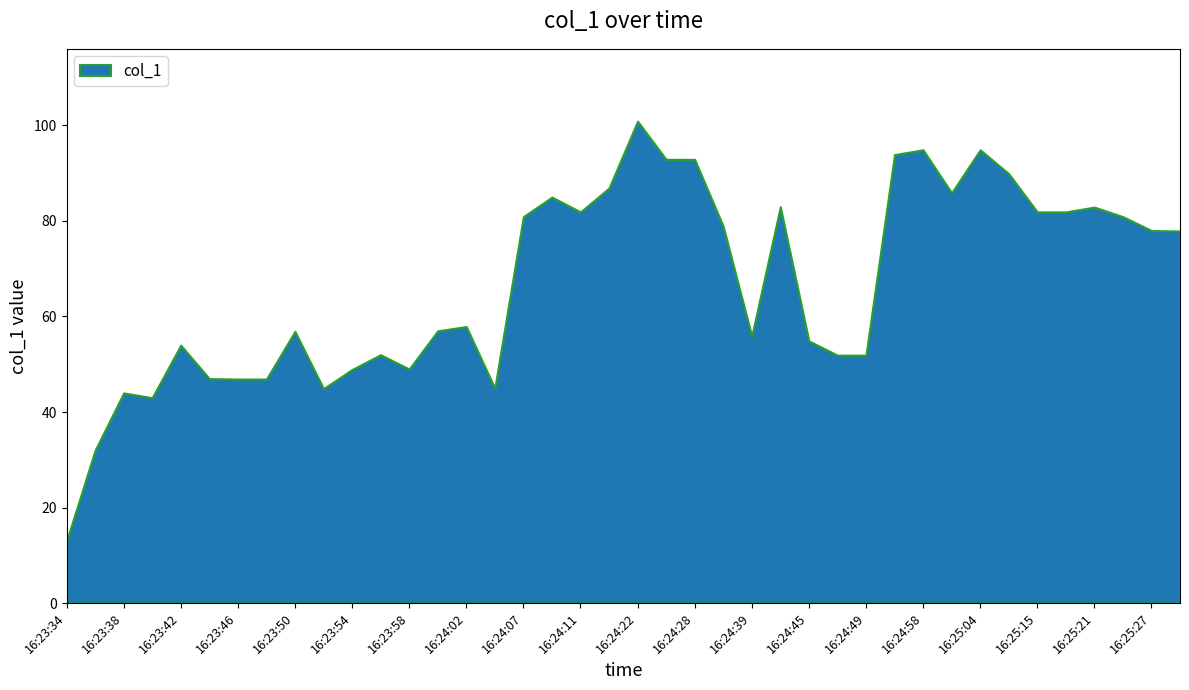

Reading left to right, list all the values displayed in this chart.

13.0	32.0	44.0	43.0	54.0	47.0	46.9	46.9	56.9	44.9	48.9	52.0	49.0	57.0	57.9	45.0	80.9	85.0	81.9	86.9	100.9	92.9	92.9	78.9	55.9	83.0	54.9	51.9	51.9	93.9	94.9	85.9	94.9	89.9	81.9	81.9	82.9	80.9	78.0	77.9